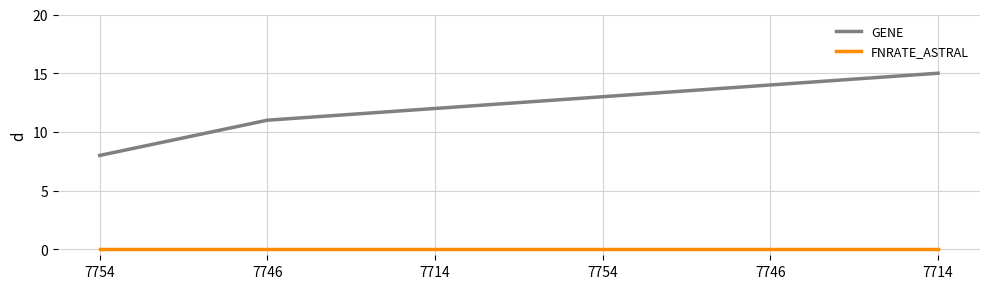

Reading right to left, extract all data points from this chart.

GENE: 15	14	13	12	11	8
FNRATE_ASTRAL: 0	0	0	0	0	0